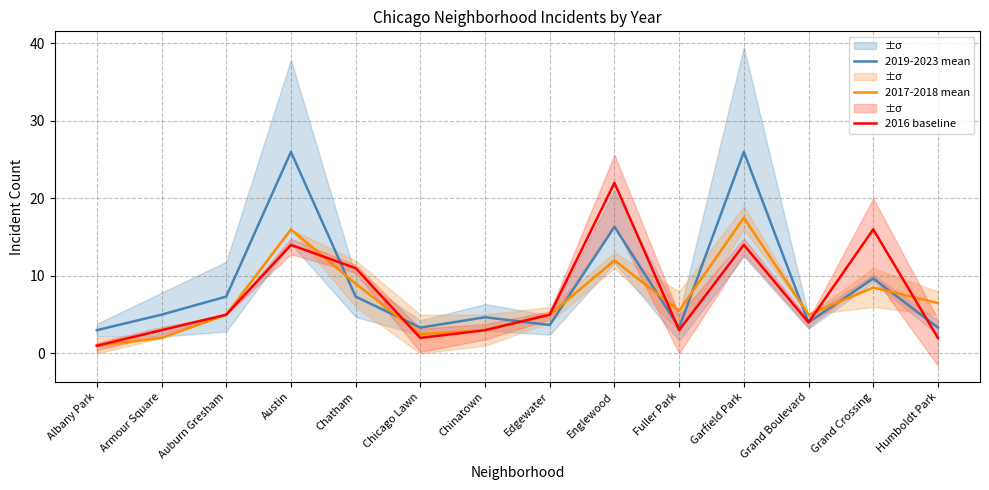

What position from the left is Fuller Park?

10